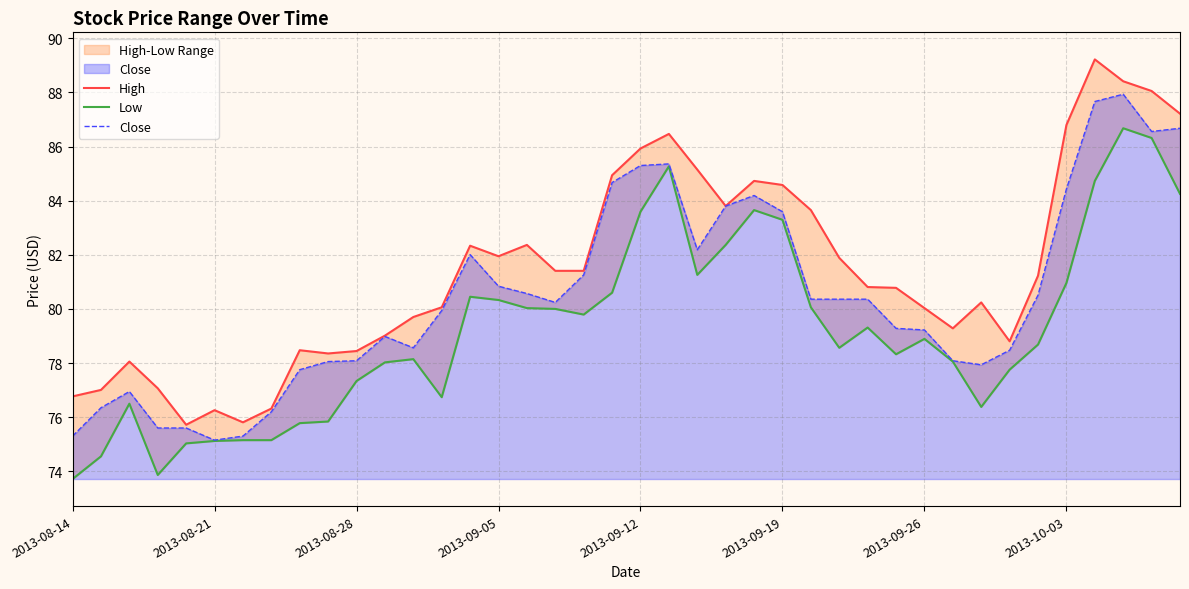

Does the chart display data point markers on the line(s)?

No